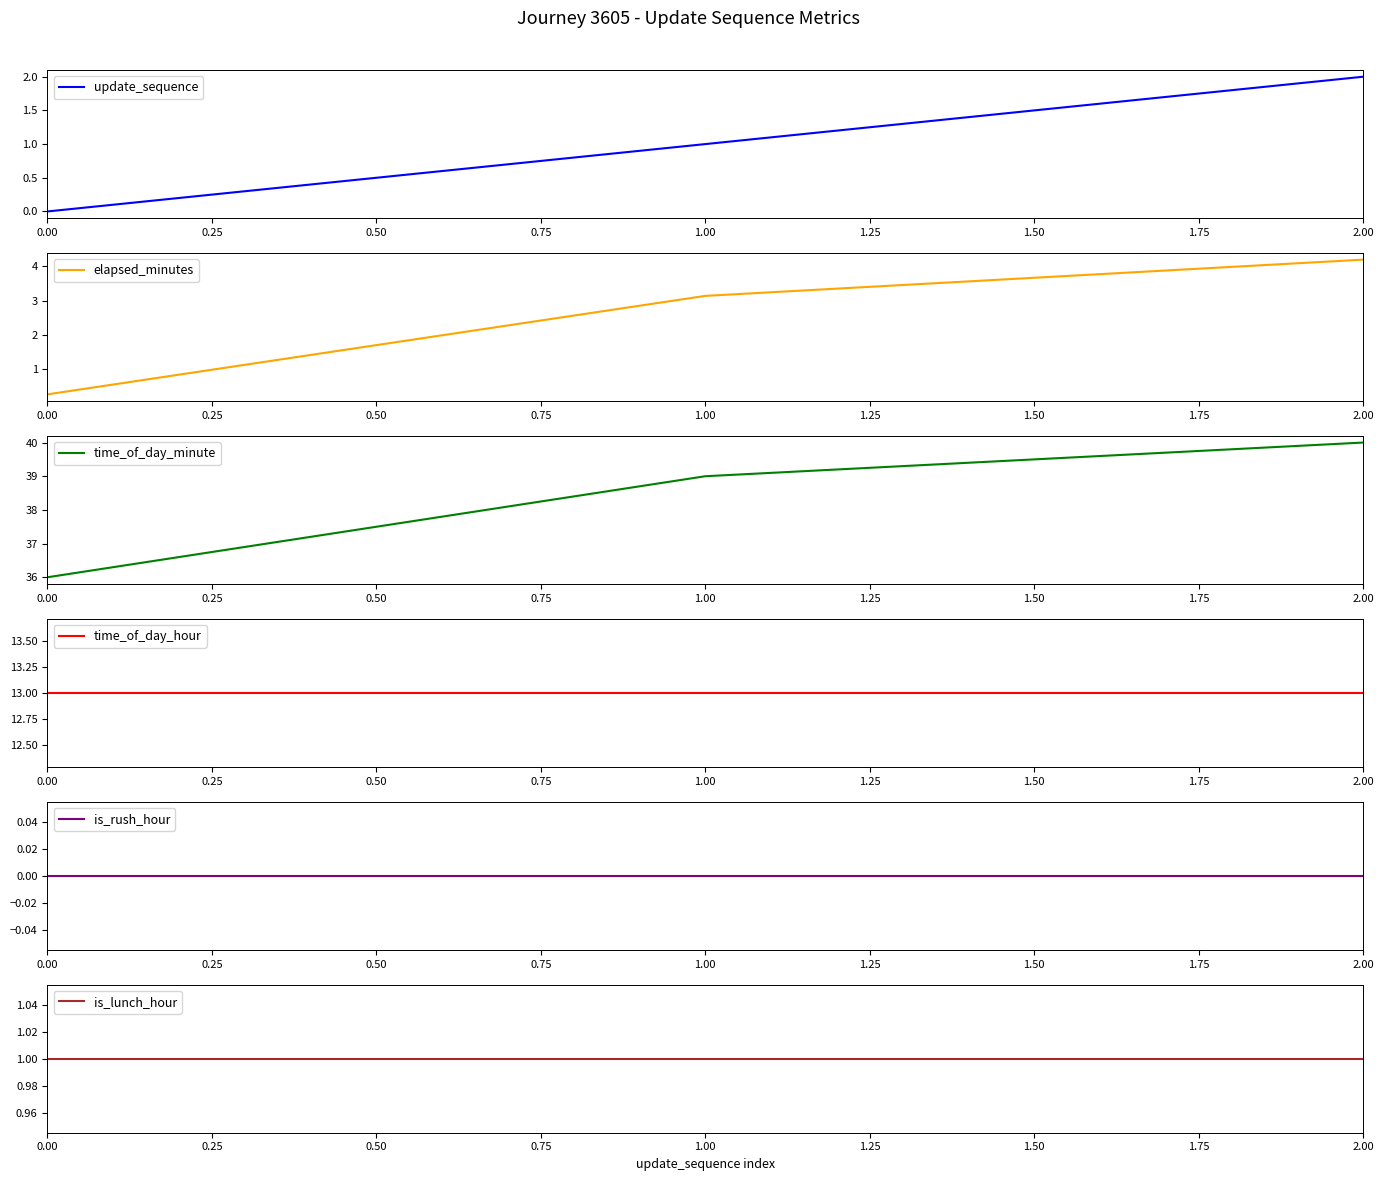

At which label is time_of_day_minute closest to 38?

1.00